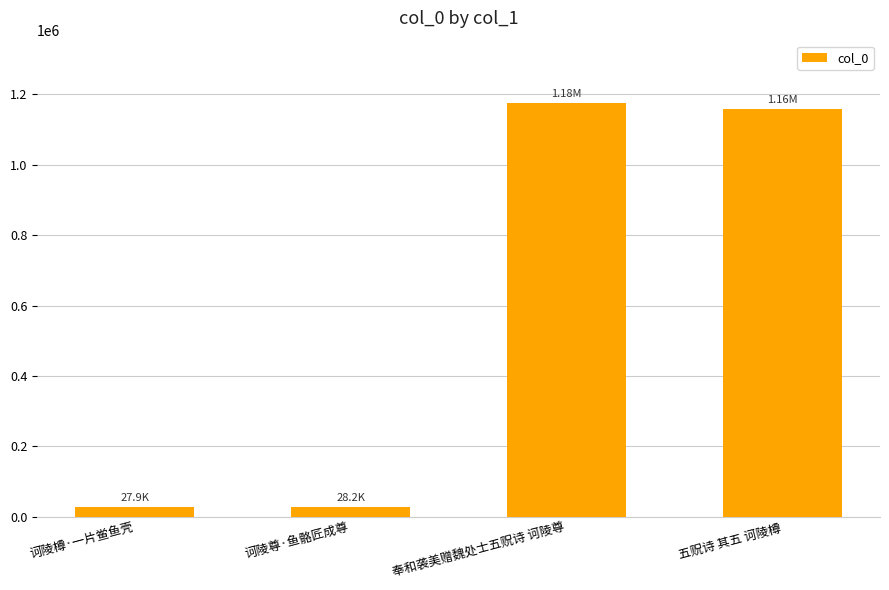

Which category has the highest value across all series?

奉和袭美赠魏处士五贶诗 诃陵尊